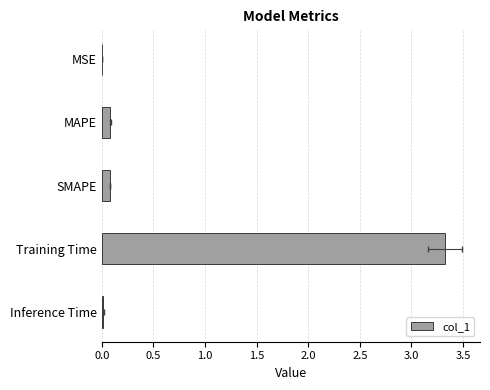

True or false: the data shows 0.0 at MSE.

False